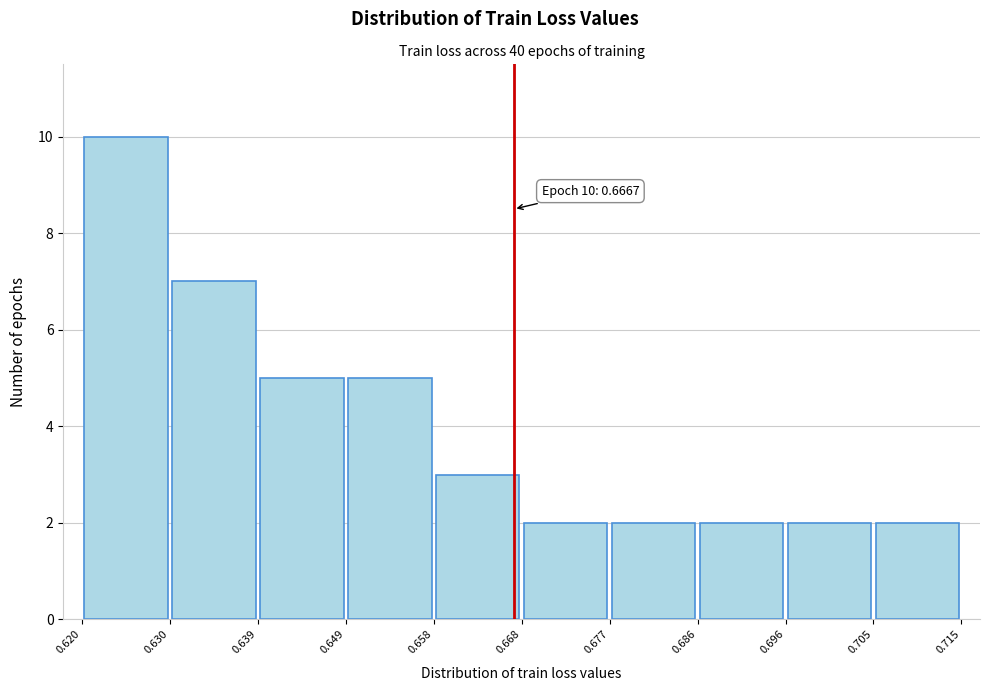

Which range on the x-axis has the tallest bar?

0.620 to 0.630